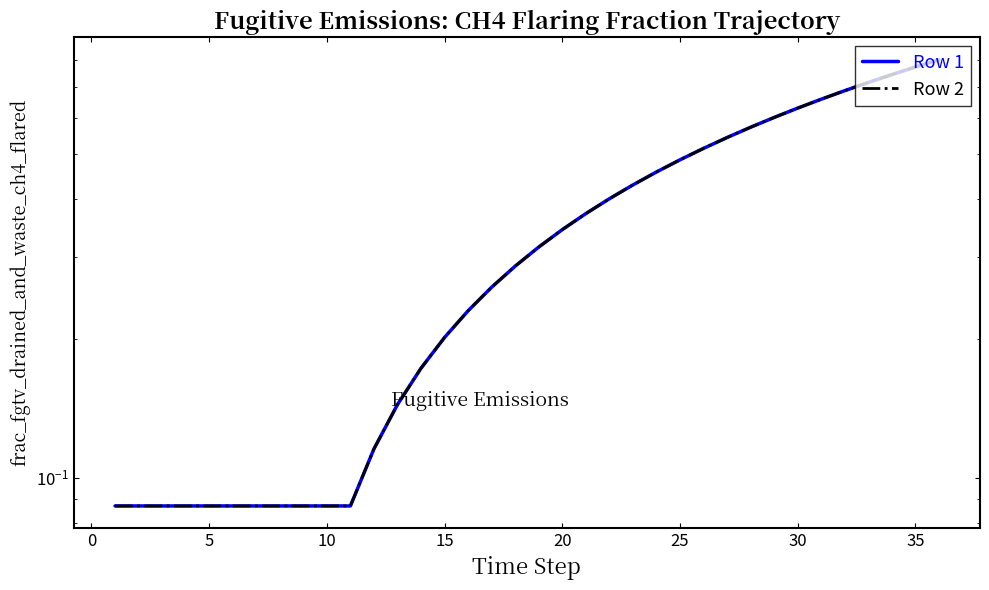

What is the greatest value displayed?

0.8